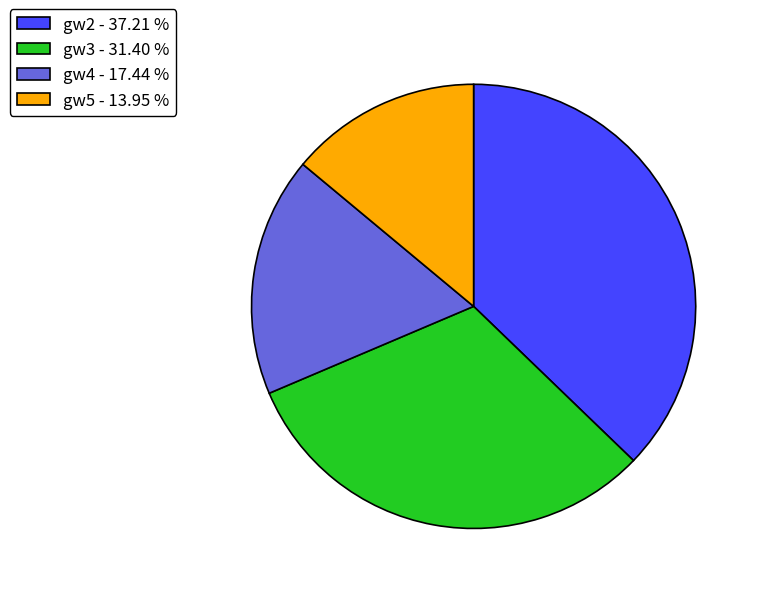

Approximately how many times larger is the value at gw2 - 37.21 % compared to gw3 - 31.40 %?

1.2